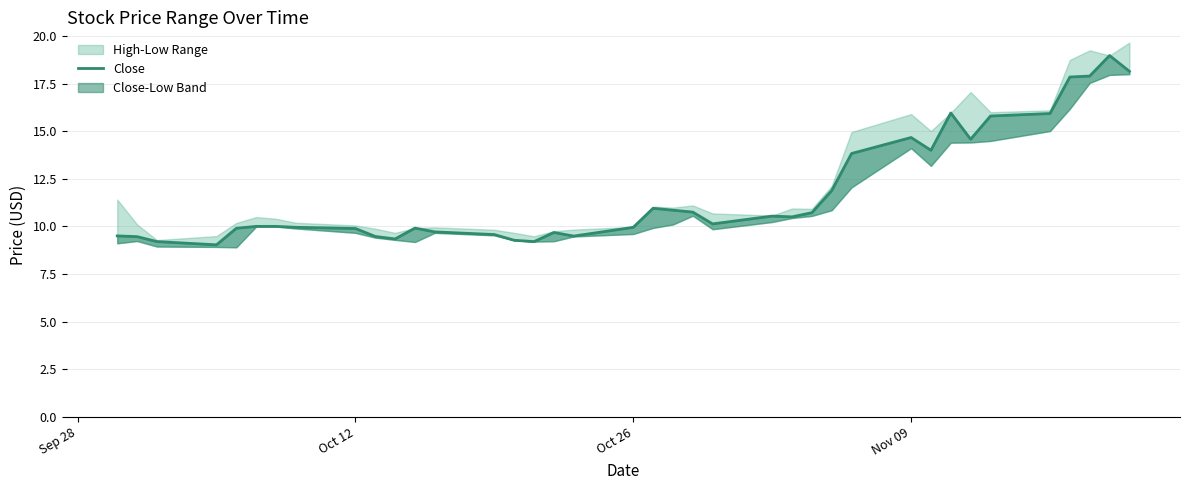

Reading right to left, list all the values displayed in this chart.

18.1	19.0	17.9	17.9	15.9	15.8	14.6	16.0	14.0	14.7	13.8	11.9	10.7	10.5	10.5	10.1	10.8	10.9	10.9	9.9	9.5	9.7	9.2	9.3	9.6	9.7	9.9	9.3	9.5	9.9	9.9	10.0	10.0	9.9	9.0	9.2	9.5	9.5